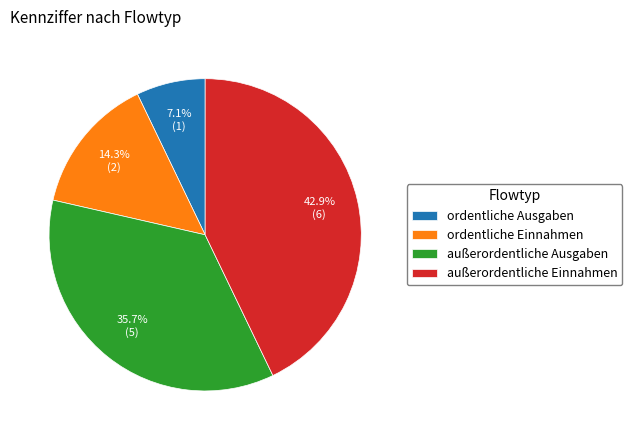

How many segments does this pie chart have?

4